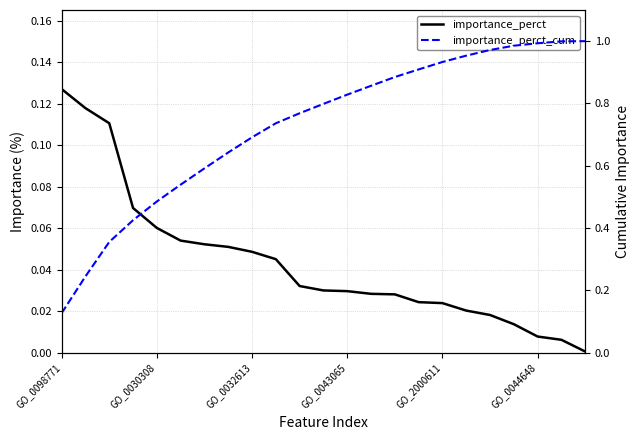

List the labels in order of importance_perct value, smallest first.

22, 21, 20, 19, 18, 17, 16, 15, 14, 13, 12, 11, 10, 9, 8, 7, 6, GO_0044648, GO_2000611, GO_0043065, GO_0032613, GO_0030308, GO_0098771